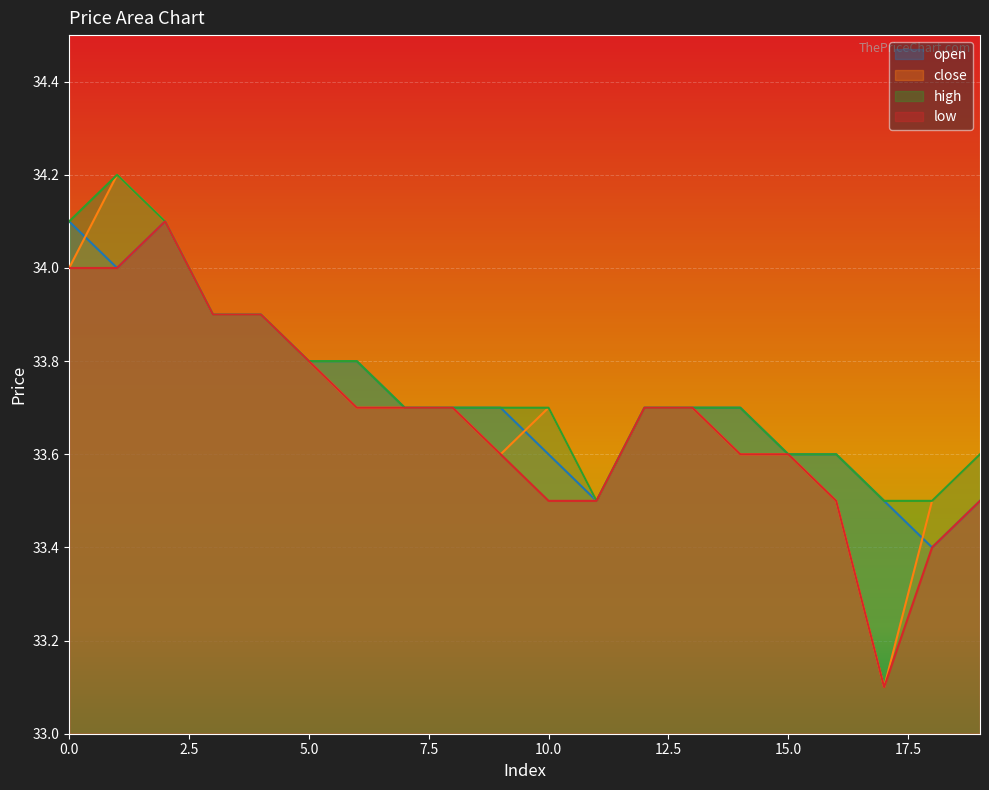

What is the value of the open point at the 6th from the left?

33.8